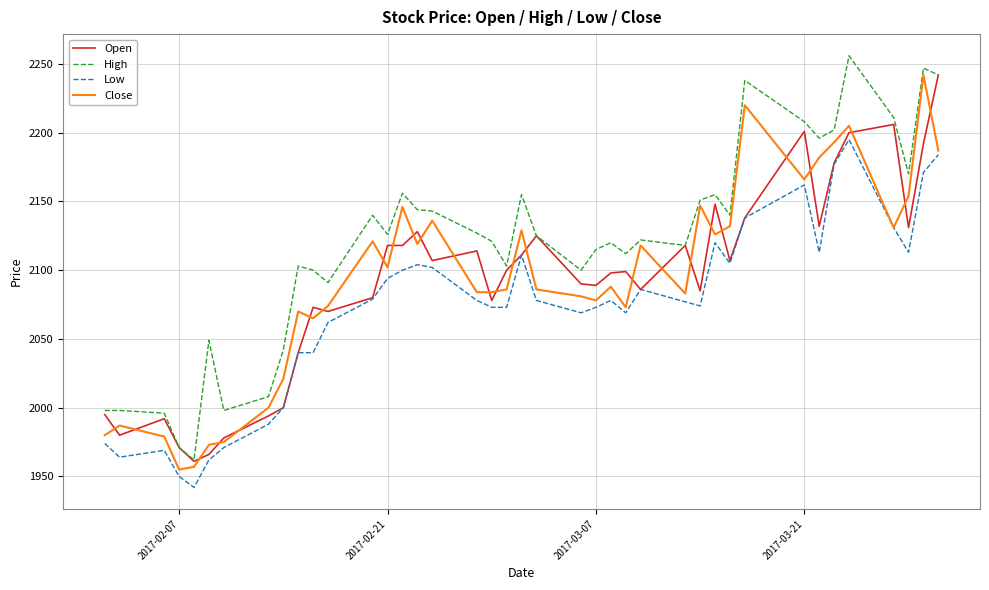

True or false: High has more than 0 interior local peaks.

True